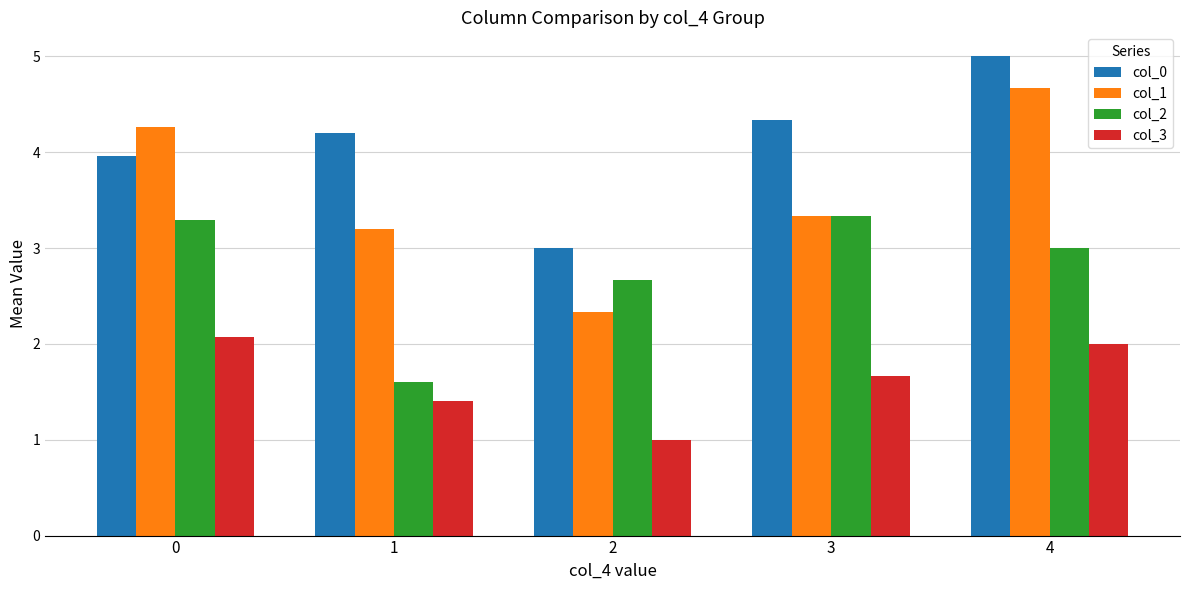

Which series has the largest range (max minus min)?

col_1